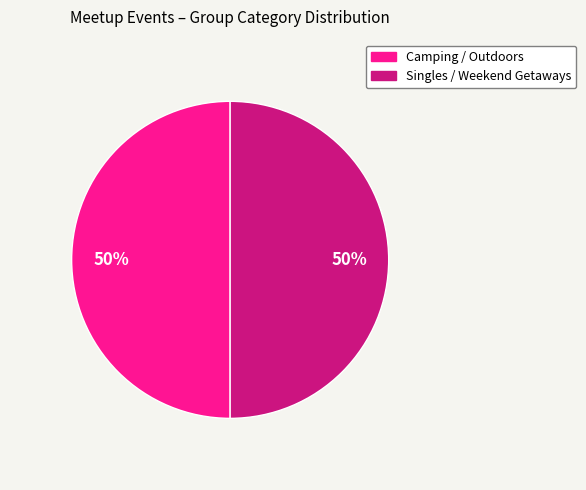

To the nearest percent, what is the difference between the largest and smallest slice percentages?

0%